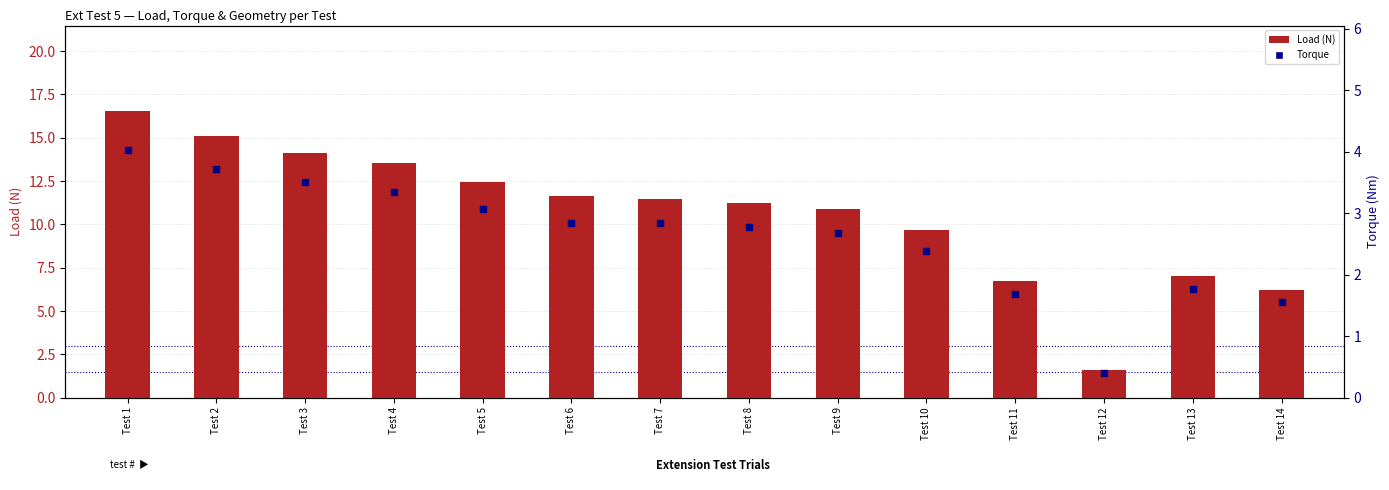

At which category is the sum across all series the highest?

Test 1